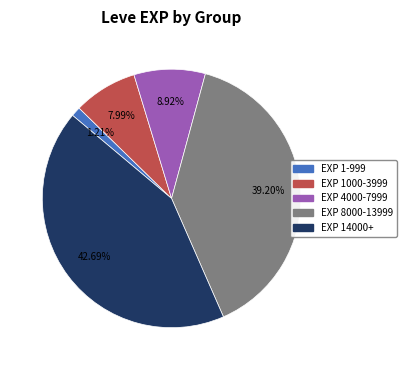

Does any single category account for the majority?

No